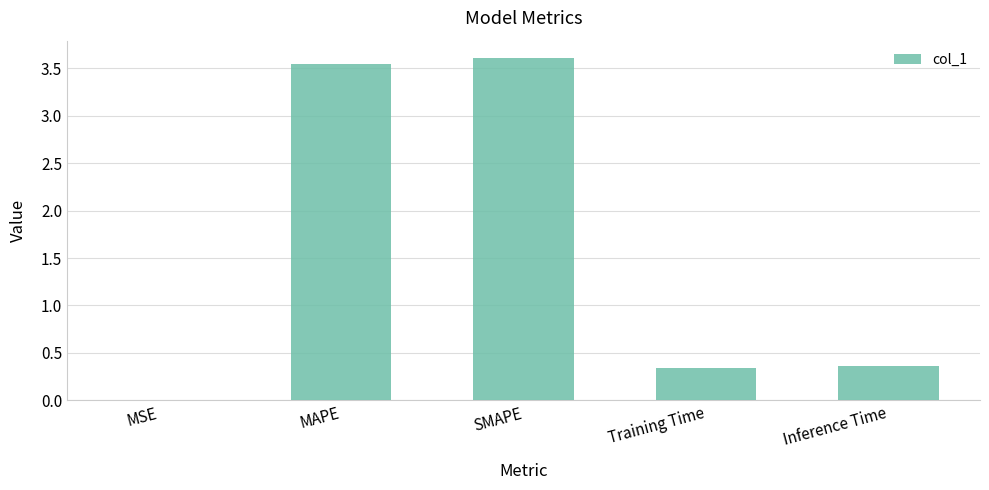

Which category has the highest value across all series?

SMAPE